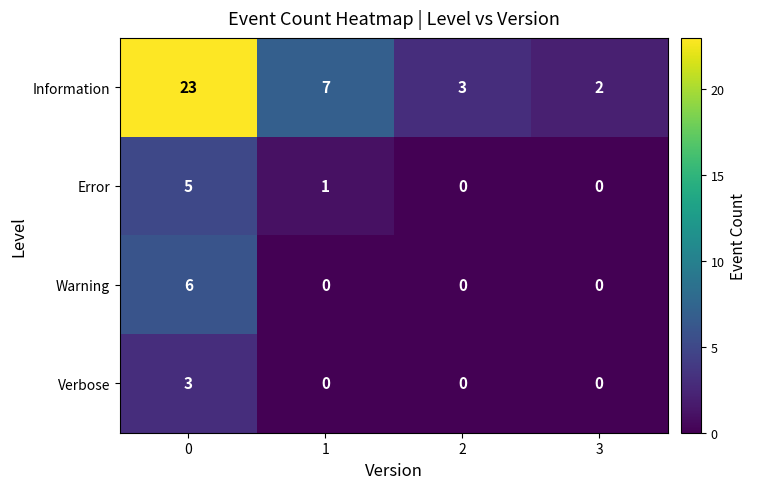

At which label does Information reach its minimum?

3